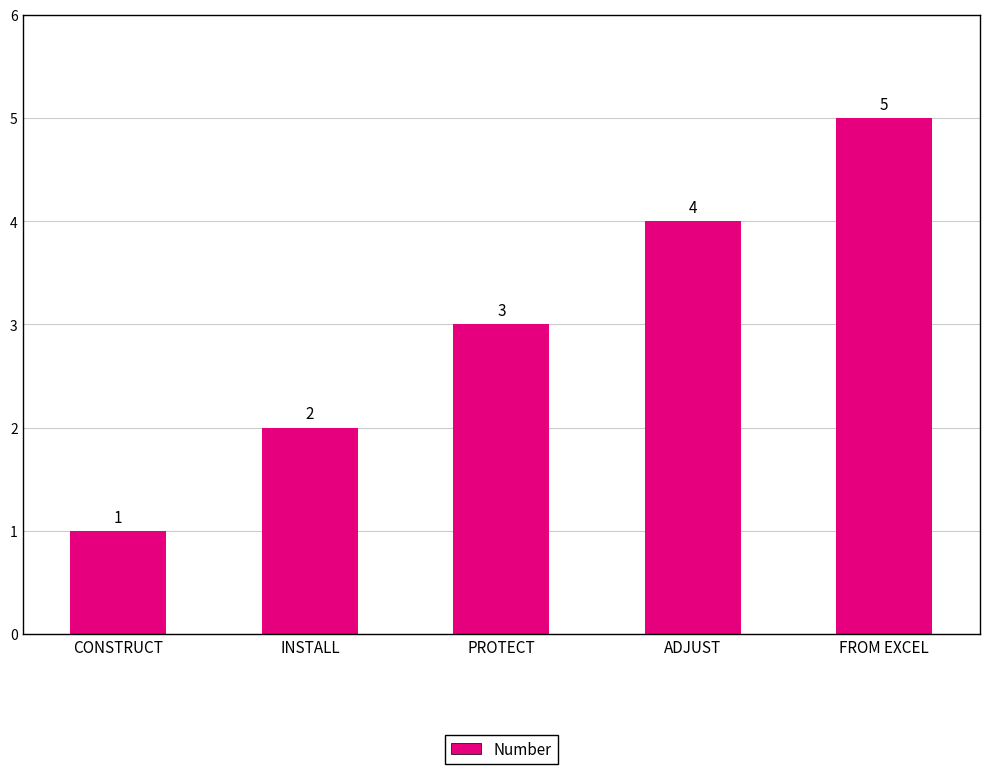

What is the label of the 3rd bar from the right?

PROTECT